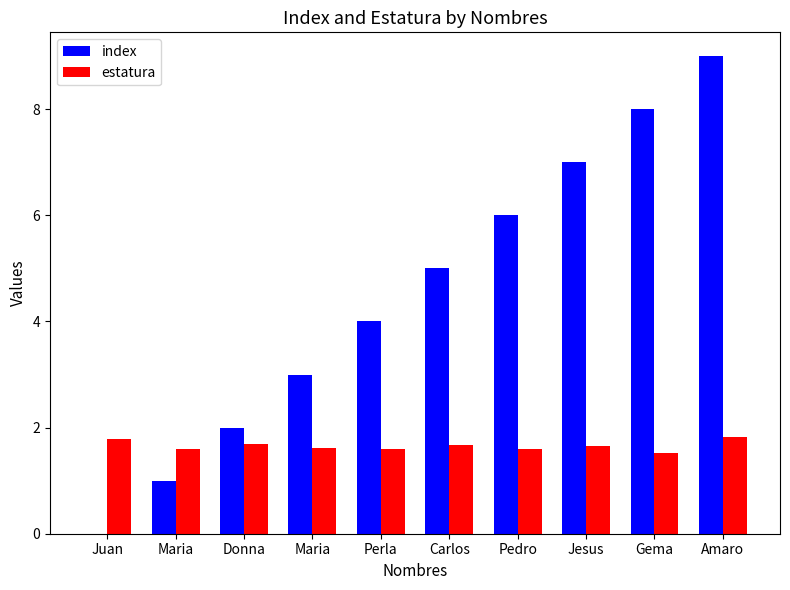

The index series shows 3.9 at Maria. True or false?

False